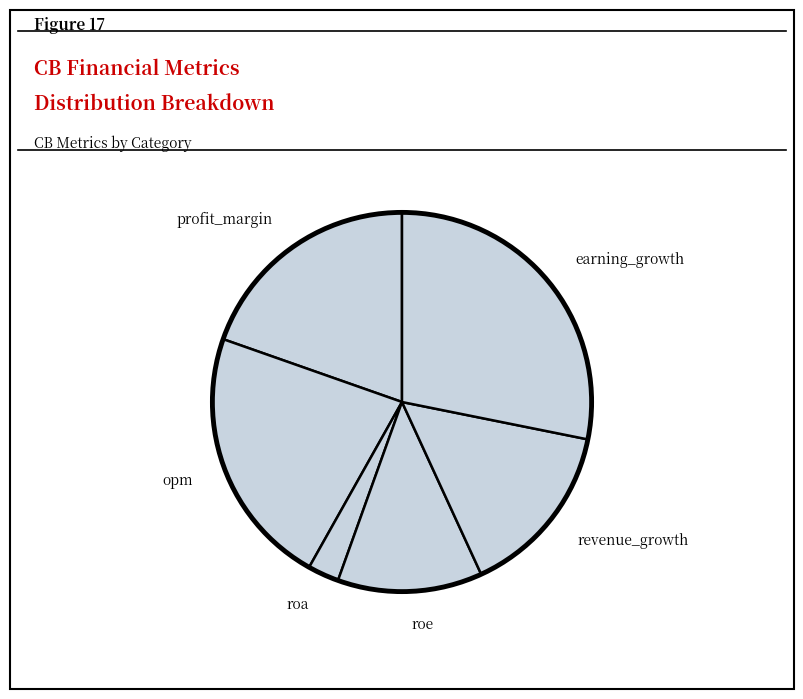

Is the sum of revenue_growth and profit_margin greater than half?

No